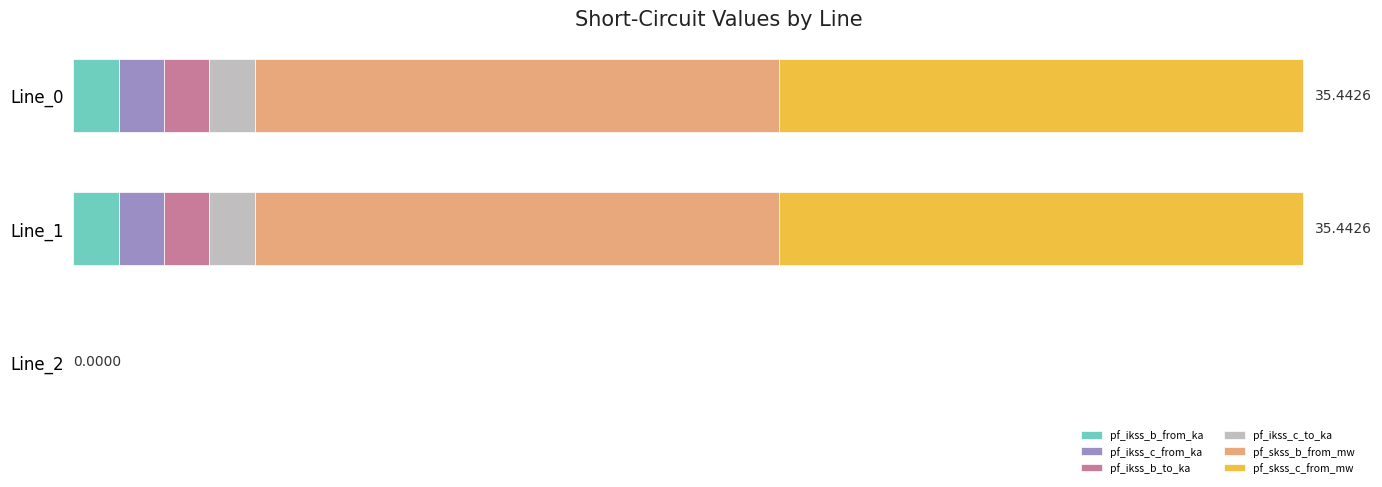

What is the difference between the maximum and minimum values in the pf_skss_b_from_mw series?

15.1